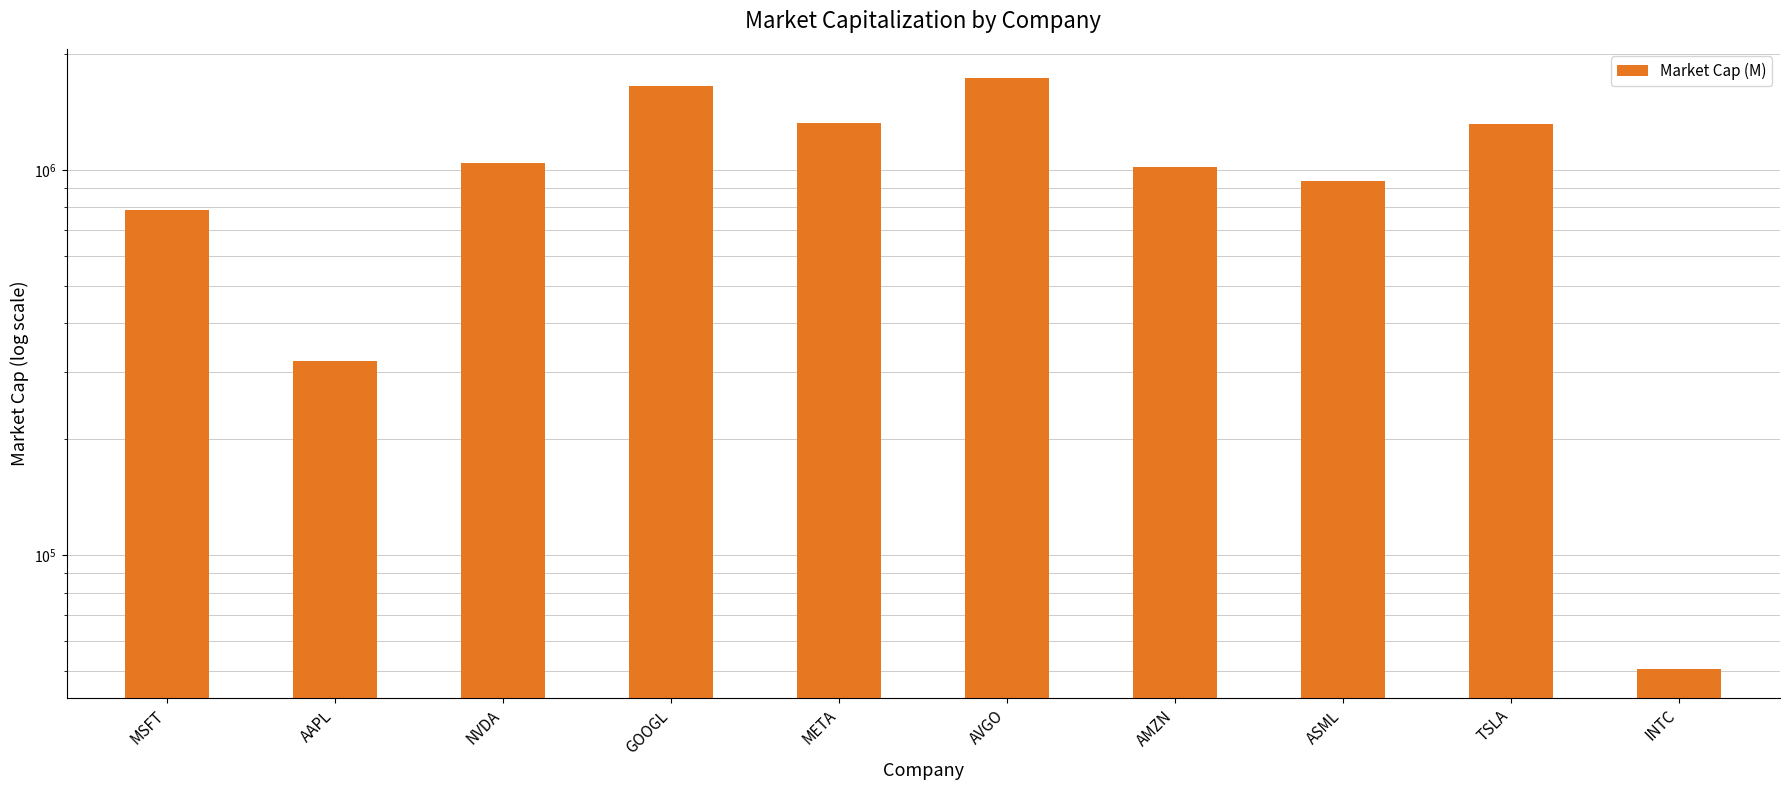

List the labels in order of value, largest first.

AVGO, GOOGL, META, TSLA, NVDA, AMZN, ASML, MSFT, AAPL, INTC